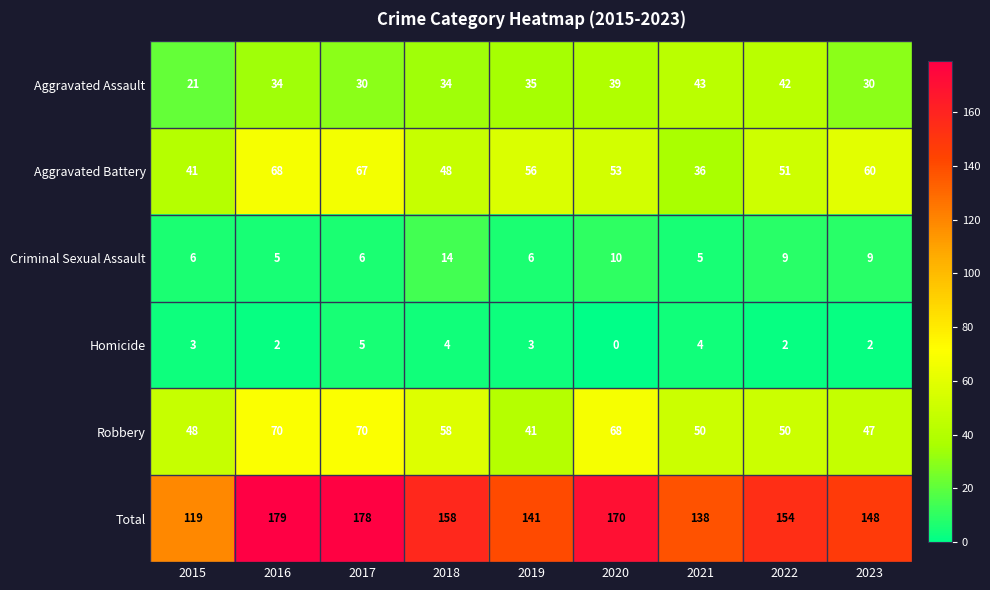

What value does the Homicide series have at 2021?

4